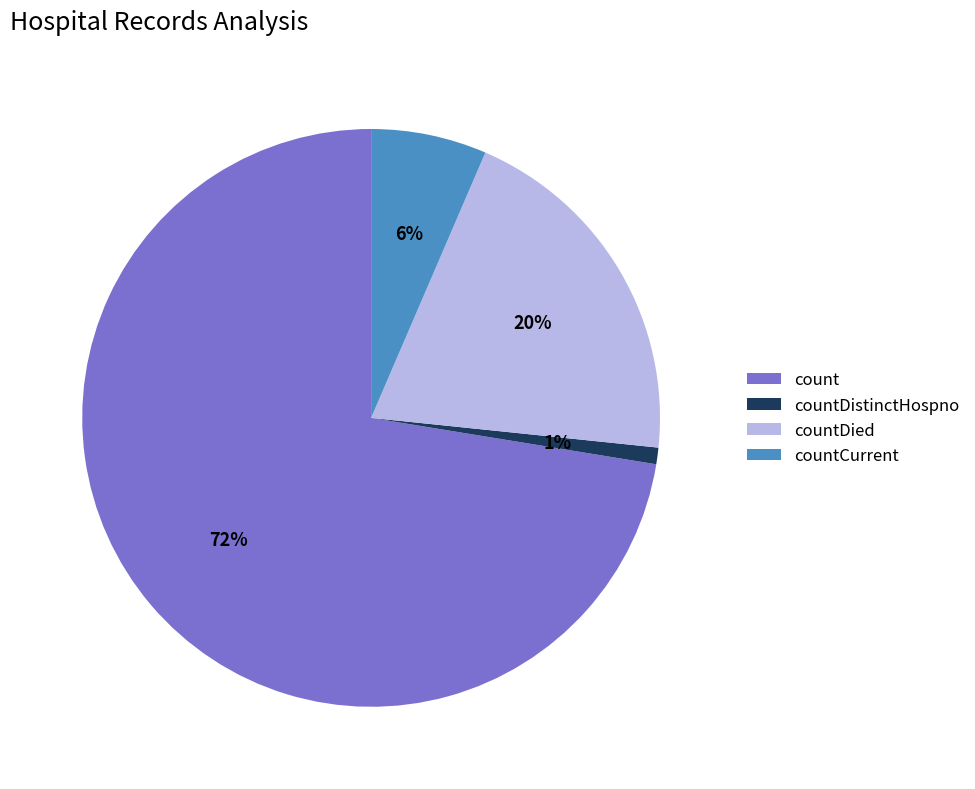

Between countDied and countDistinctHospno, which is larger?

countDied